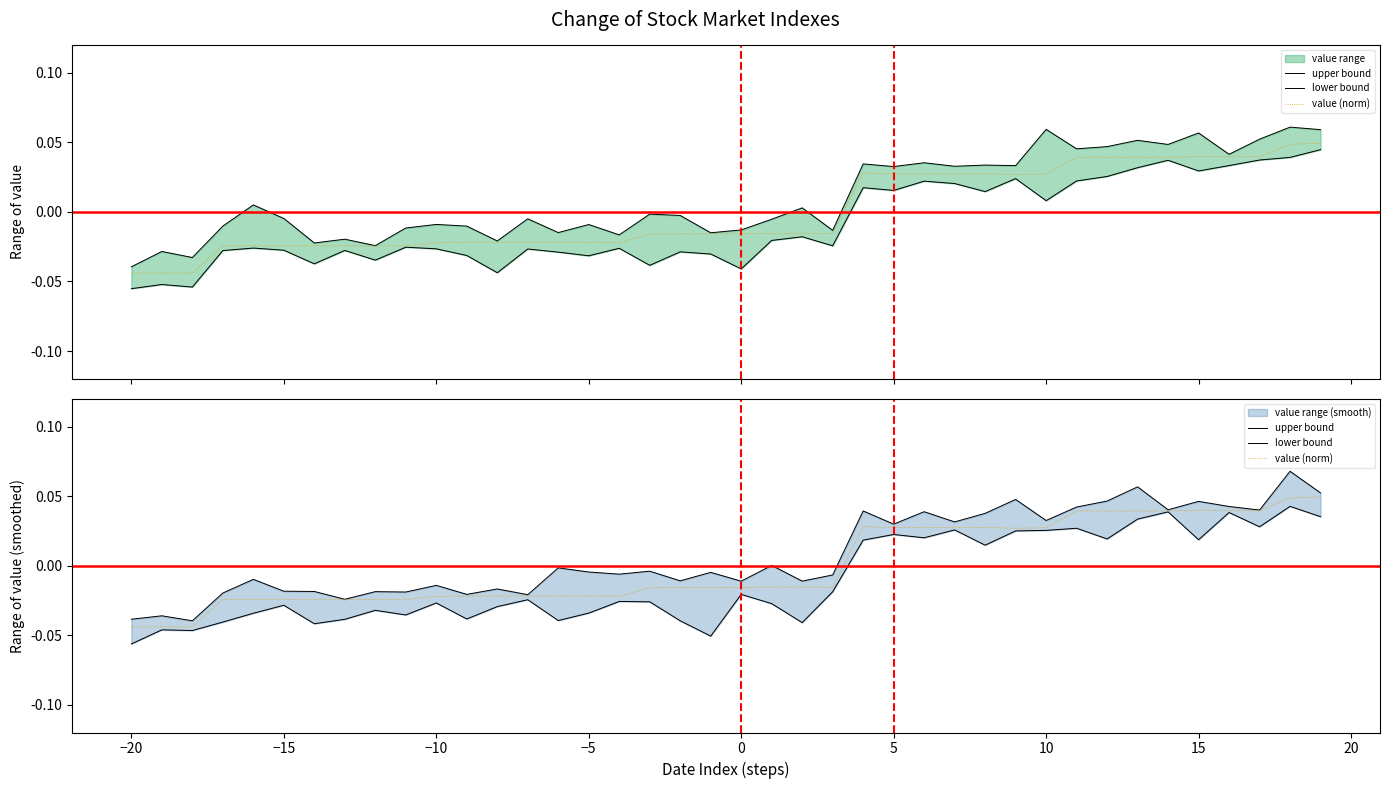

At how many categories does at least one series exceed 0?

17